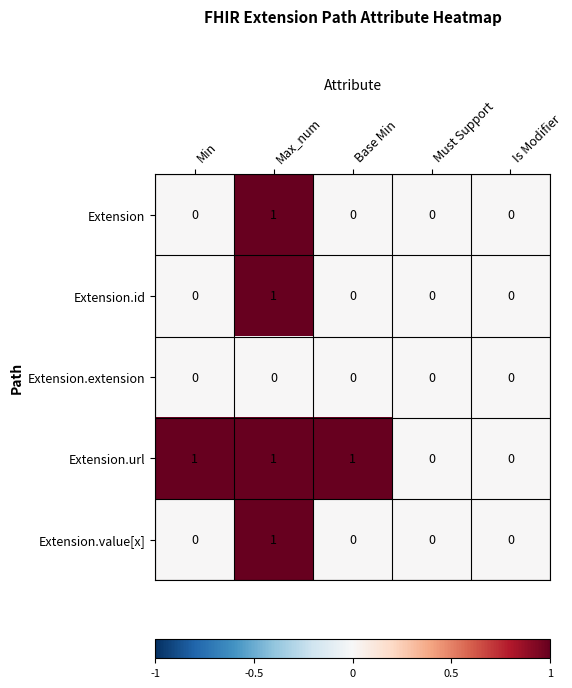

Which series has the largest total across all categories?

Extension.url